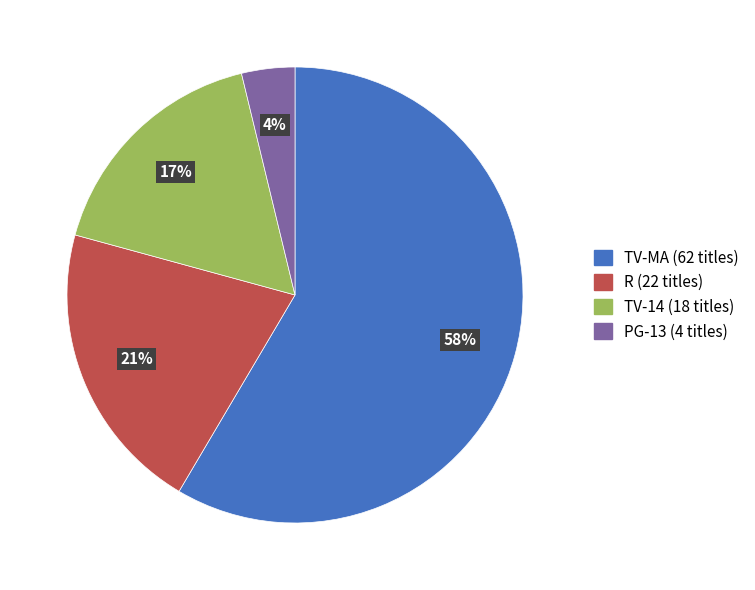

Does any single category account for the majority?

Yes